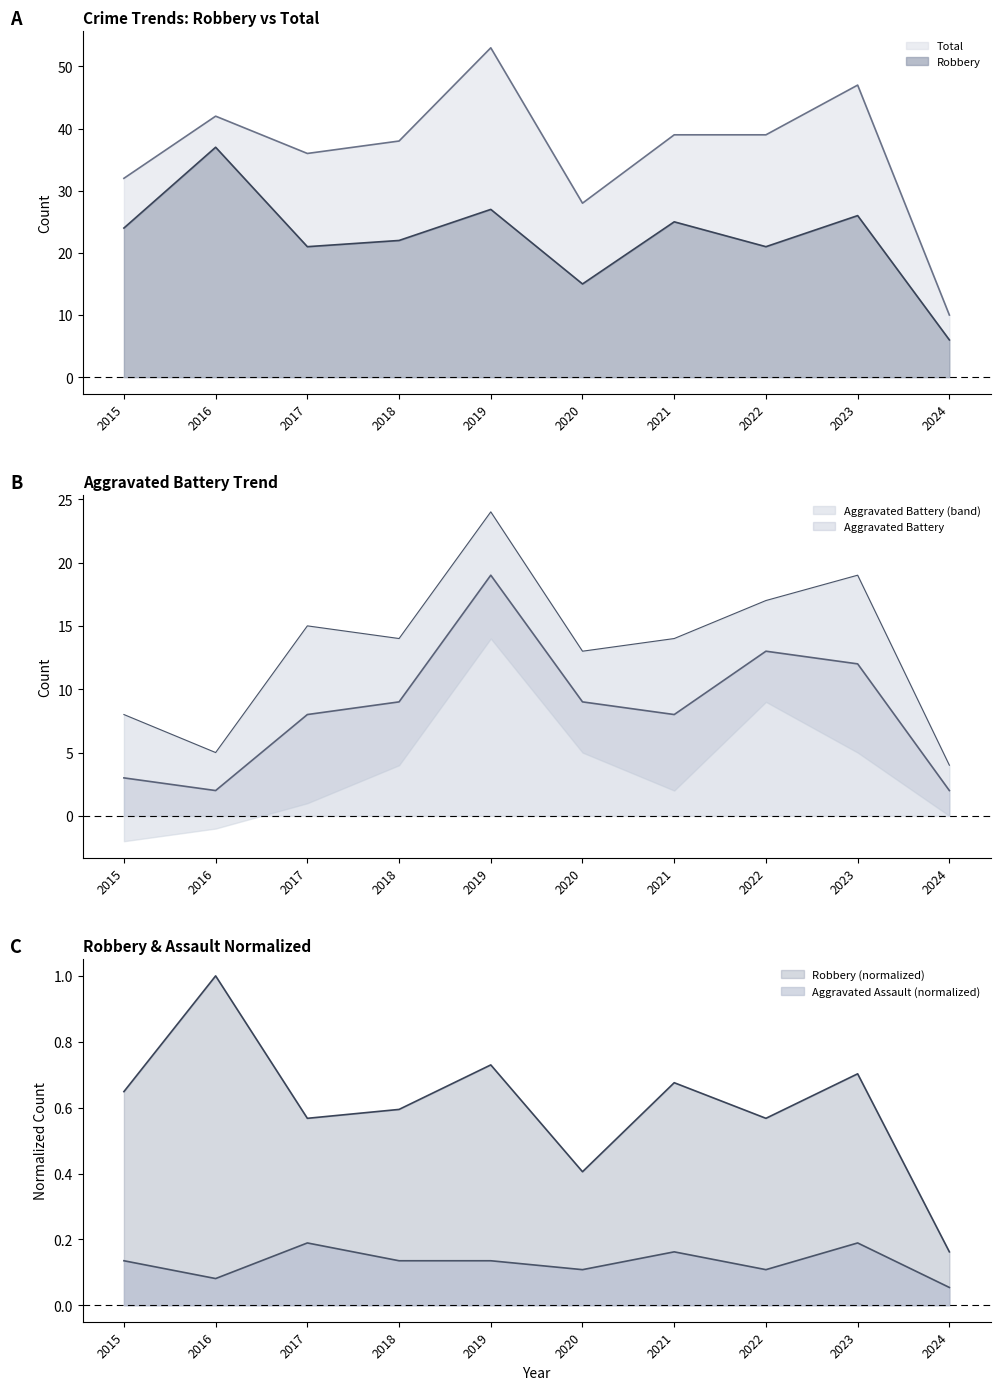

Where is the first local maximum for Total?

2016